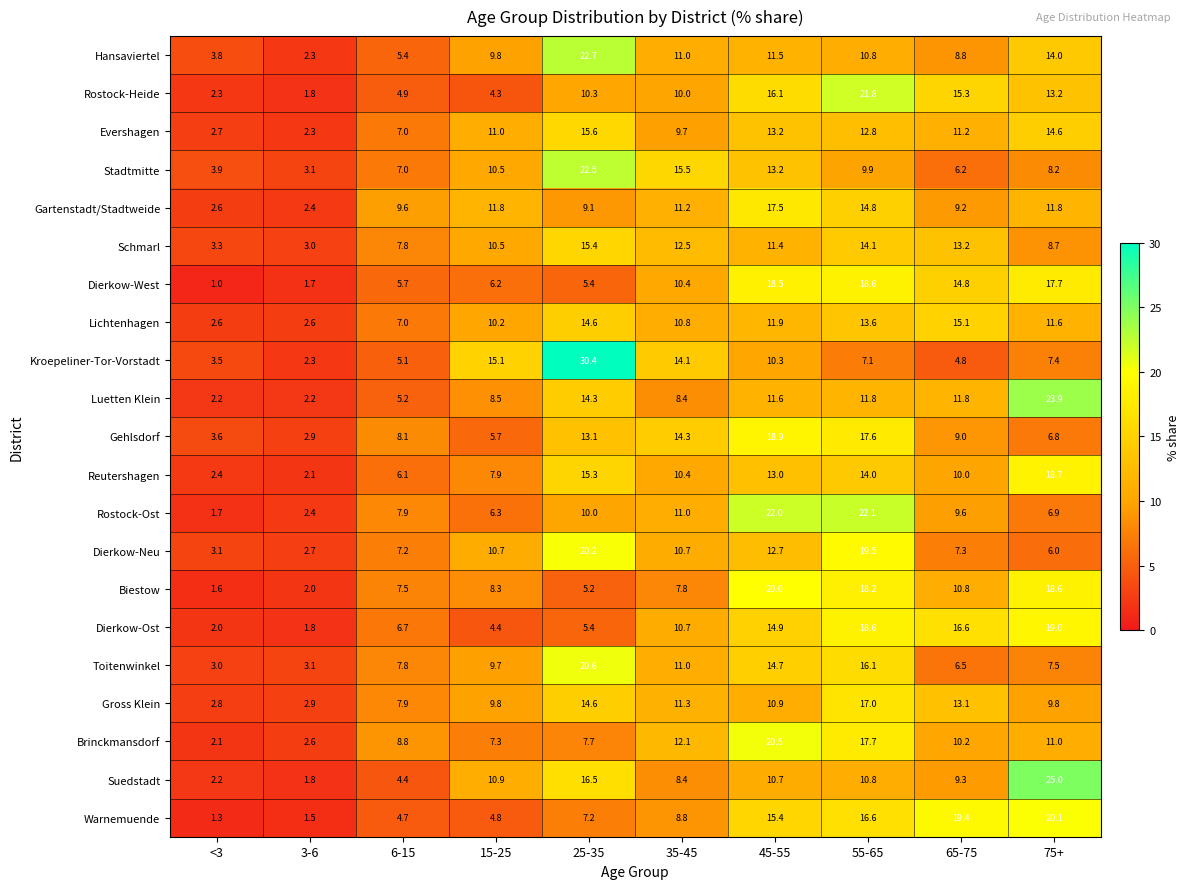

Count the number of data series in this chart.

21